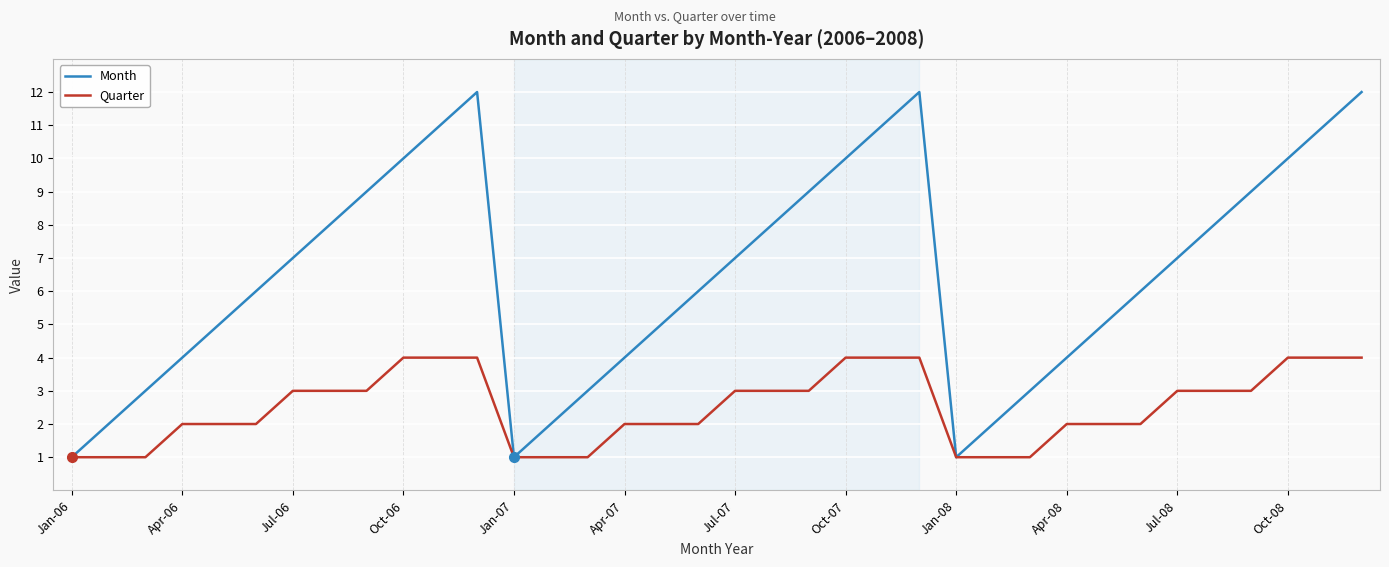

How many lines are shown in the chart?

2